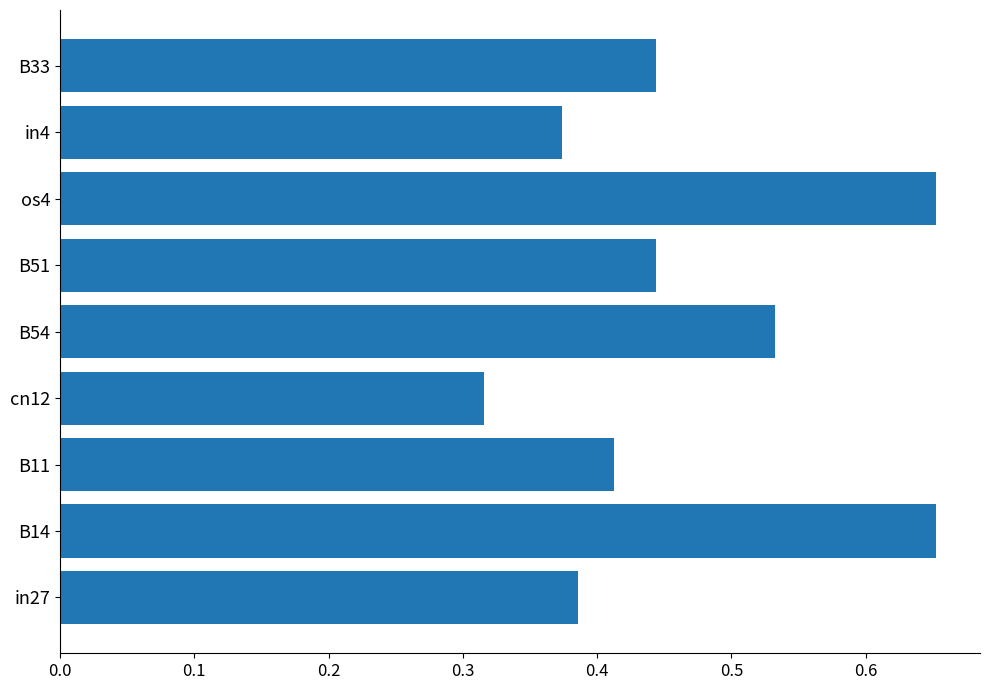

Where is the data nearest to the value 0?

cn12